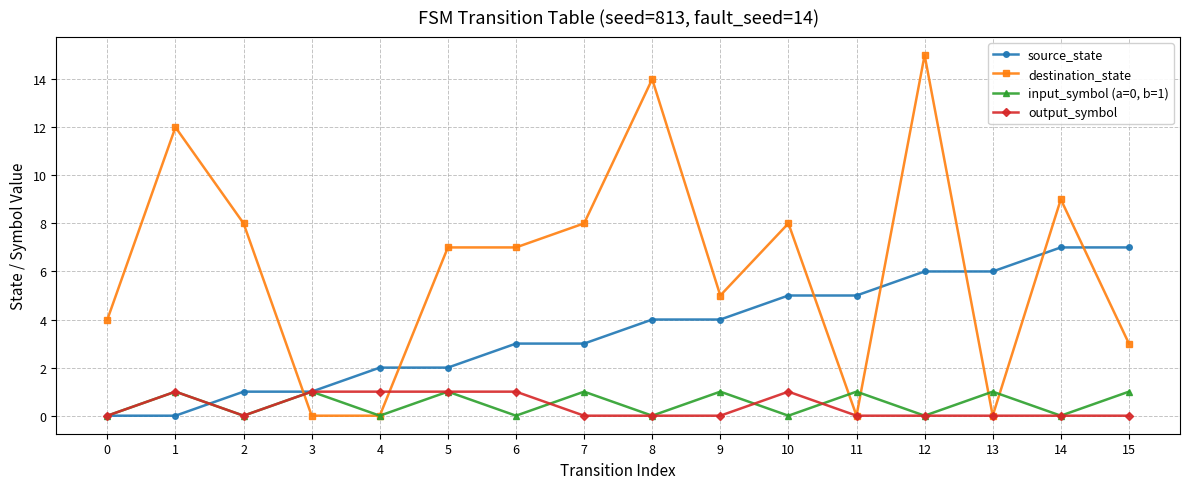

What is the maximum value for source_state?

7